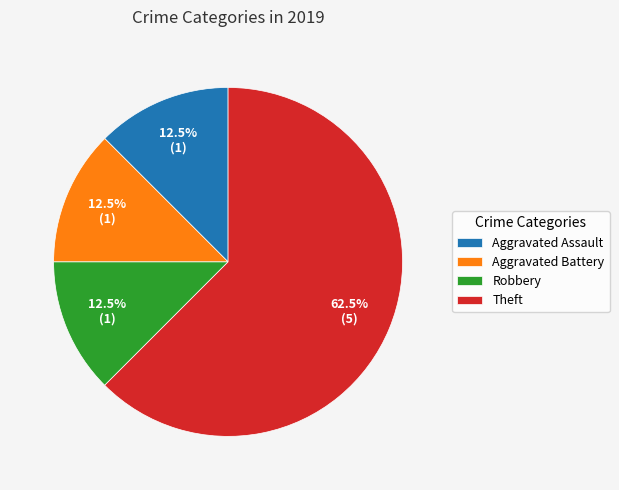

Count the number of slices in the pie.

4